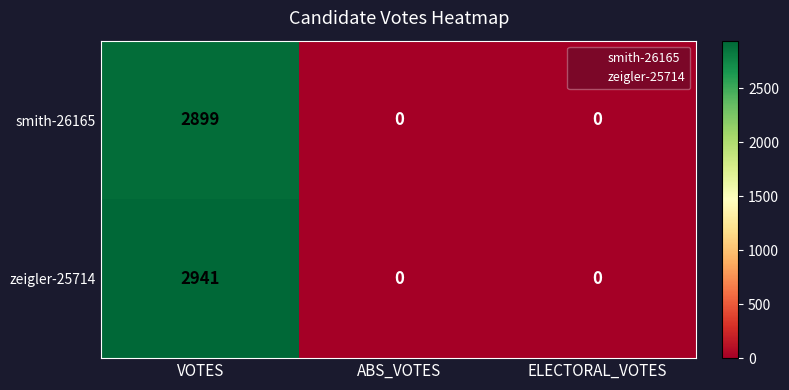

At which category is the sum across all series the highest?

VOTES